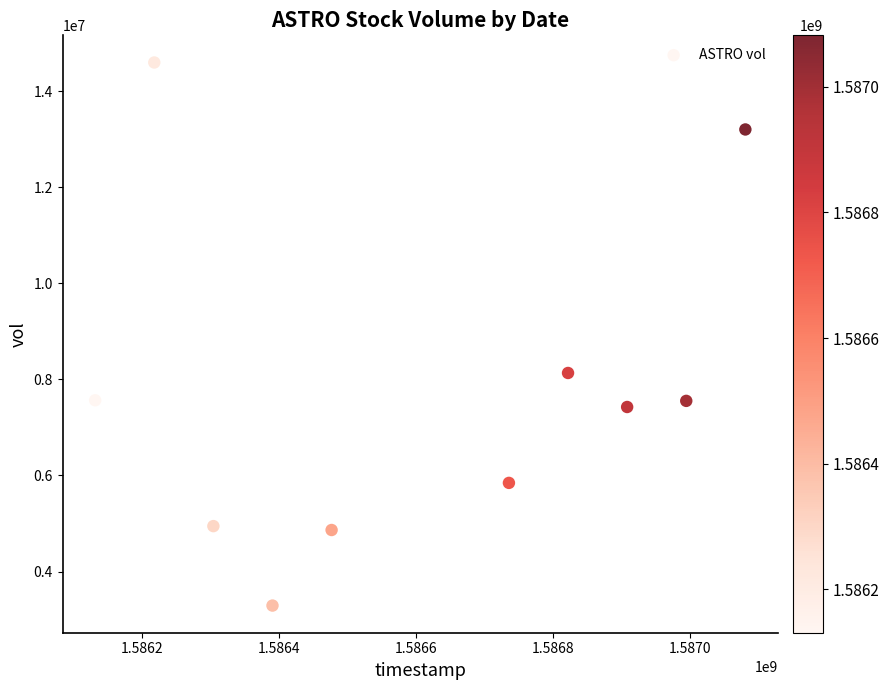

What Y value in the scatter plot is closest to 8943450?

8132800